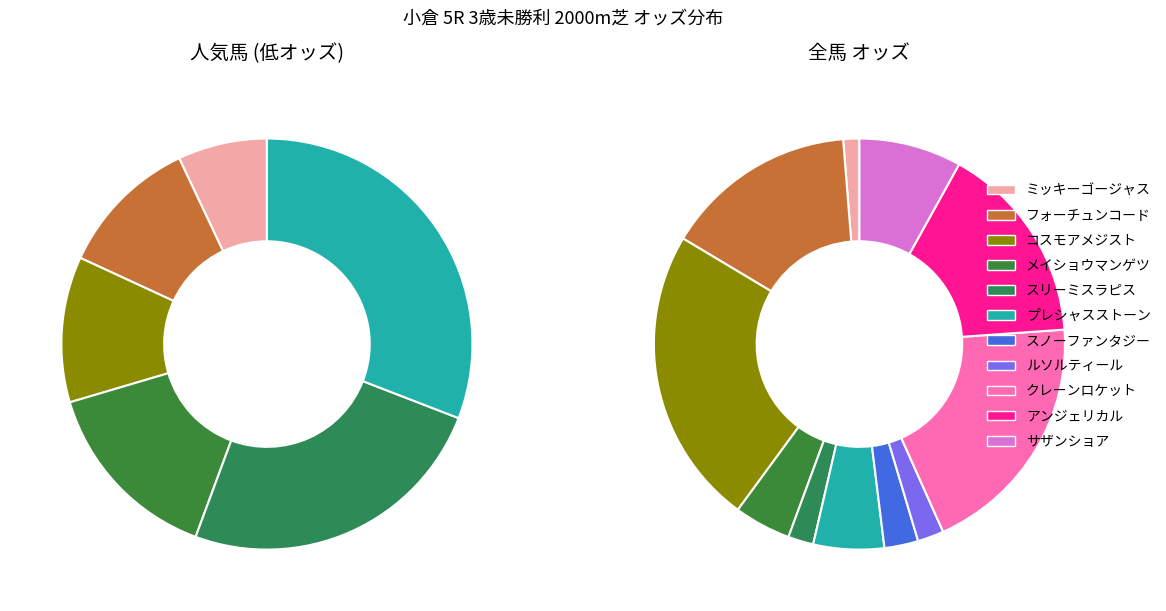

What portion of the pie excludes ルソルティール?

97.9%